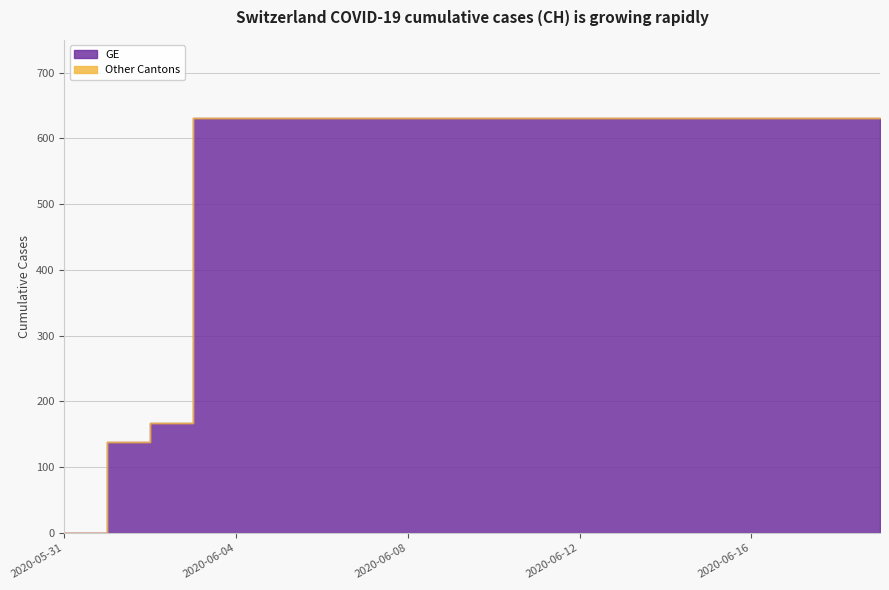

Which series has the widest spread of values?

GE